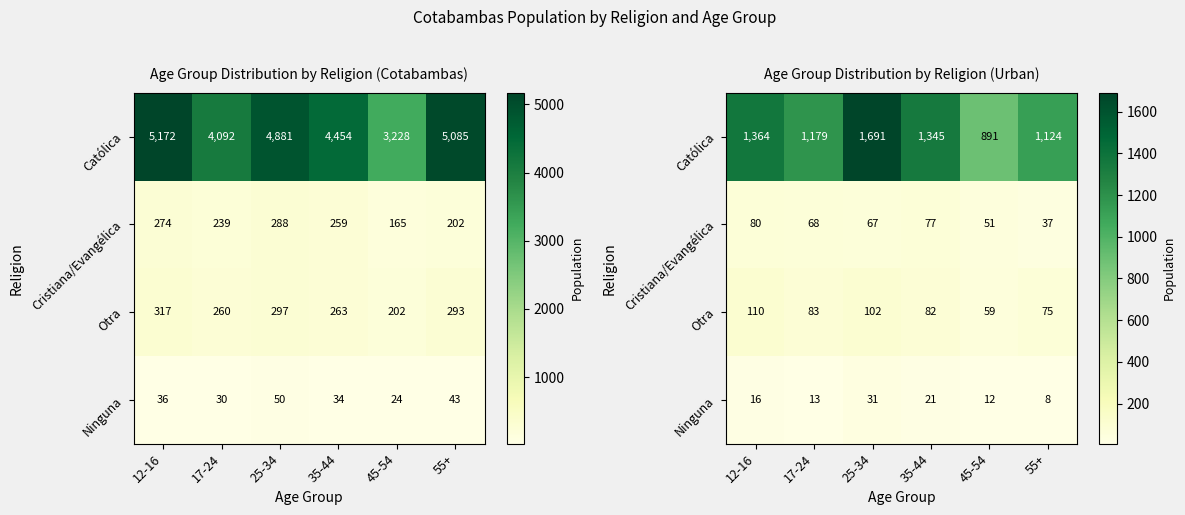

List the labels in order of Católica value, smallest first.

45-54, 55+, 17-24, 35-44, 12-16, 25-34